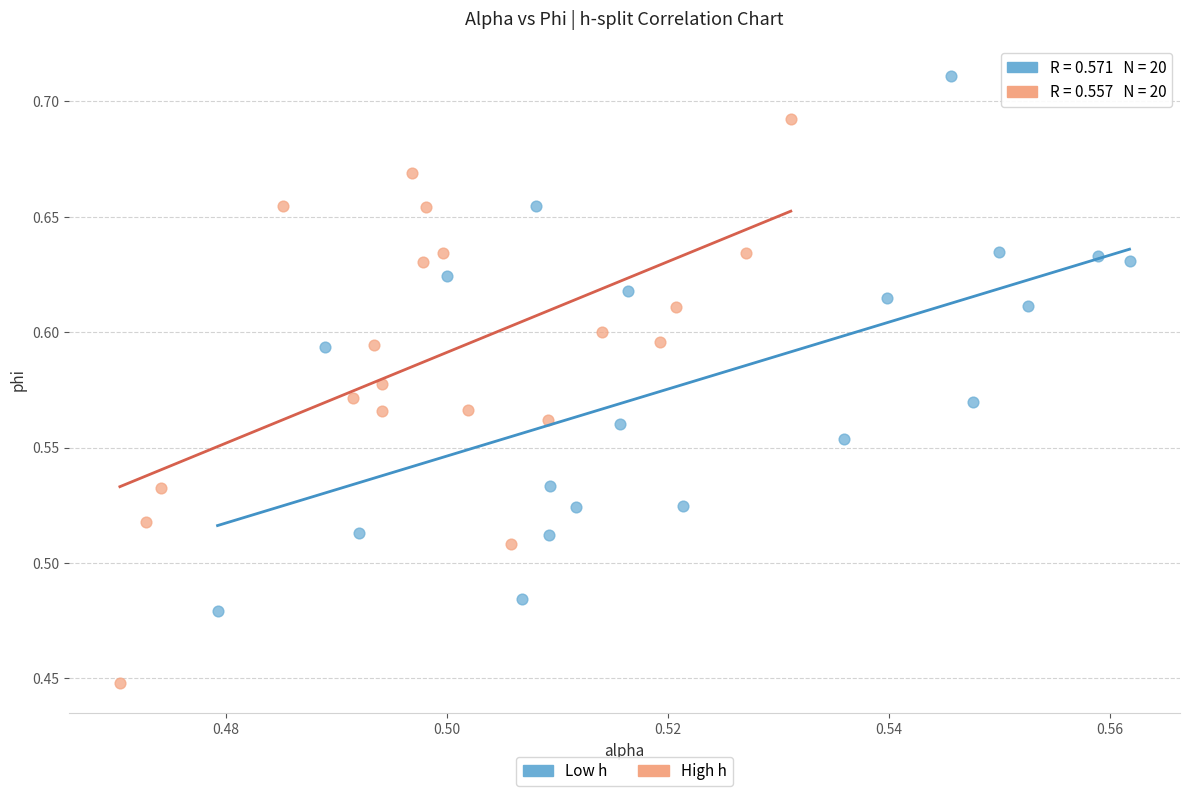

Which series reaches the maximum Y coordinate?

Low h